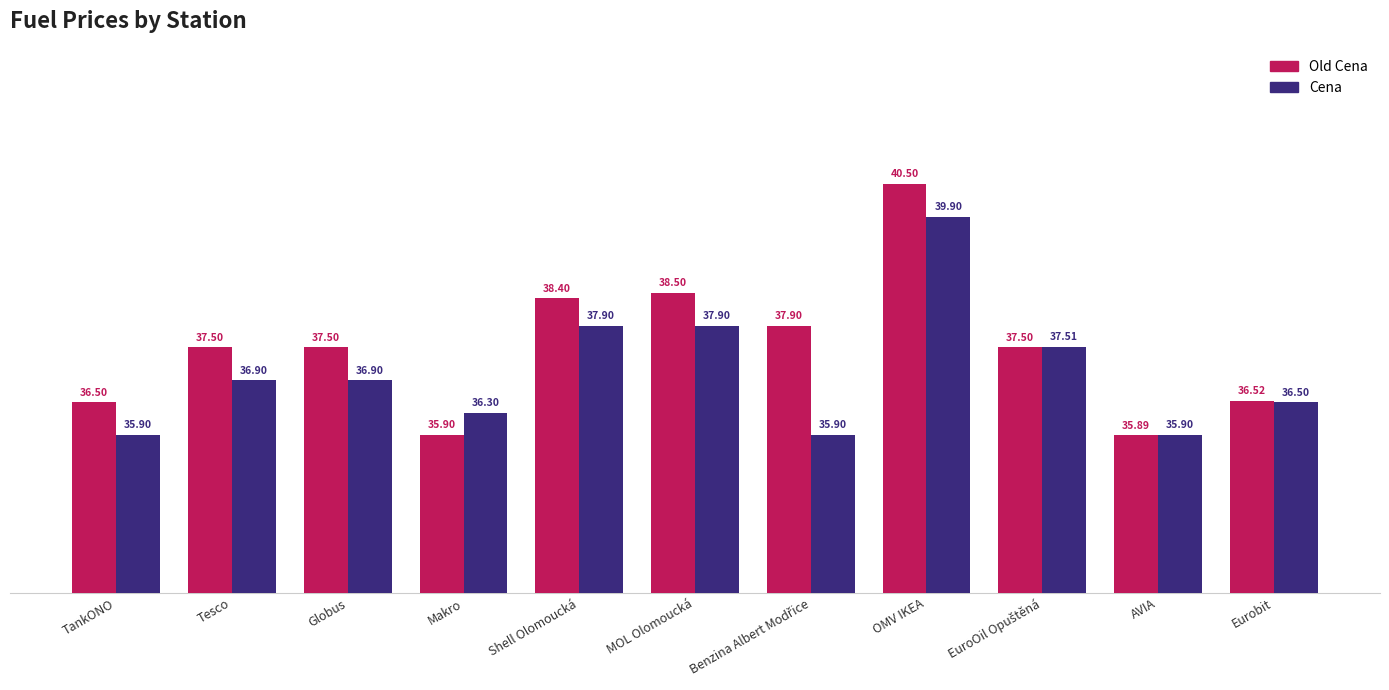

At which category is the sum across all series the highest?

OMV IKEA